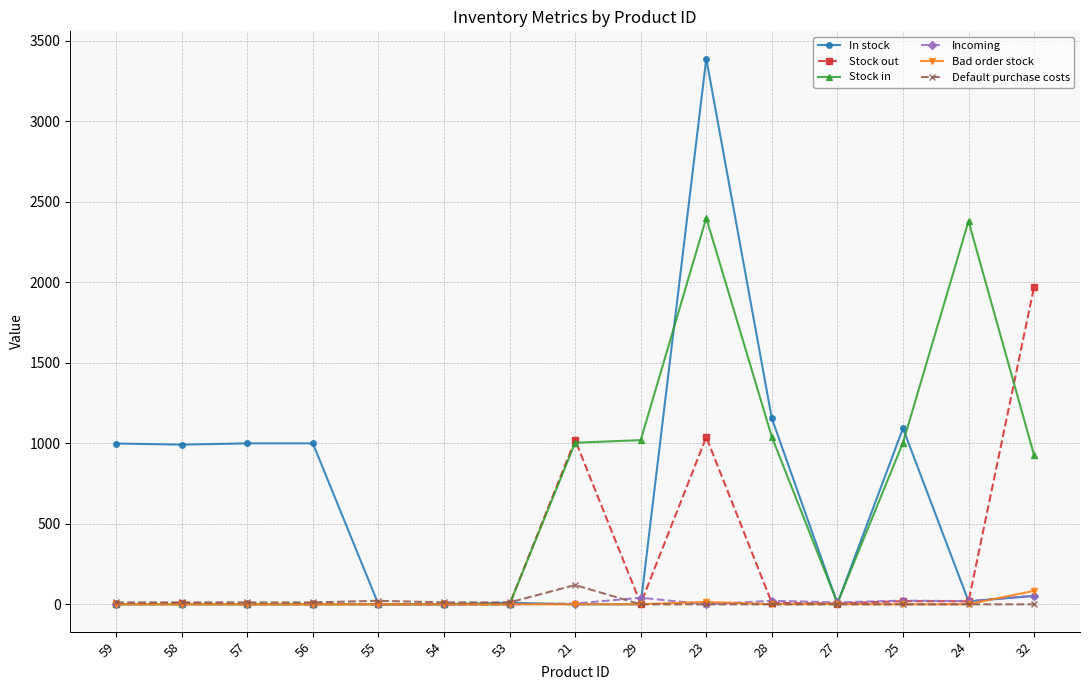

Which series has the largest range (max minus min)?

In stock